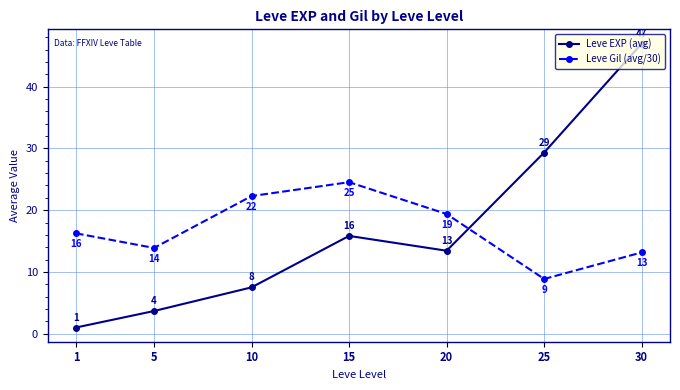

Which series has the widest spread of values?

Leve EXP (avg)